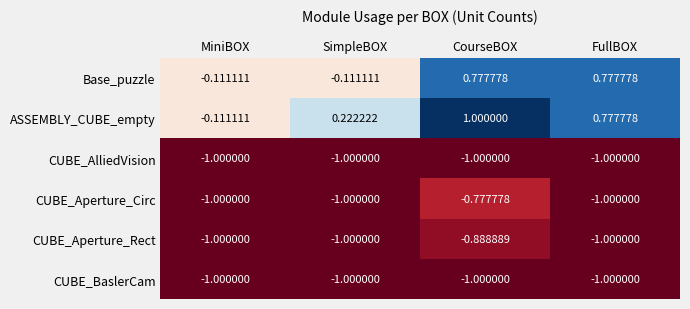

Which category has the highest value across all series?

CourseBOX